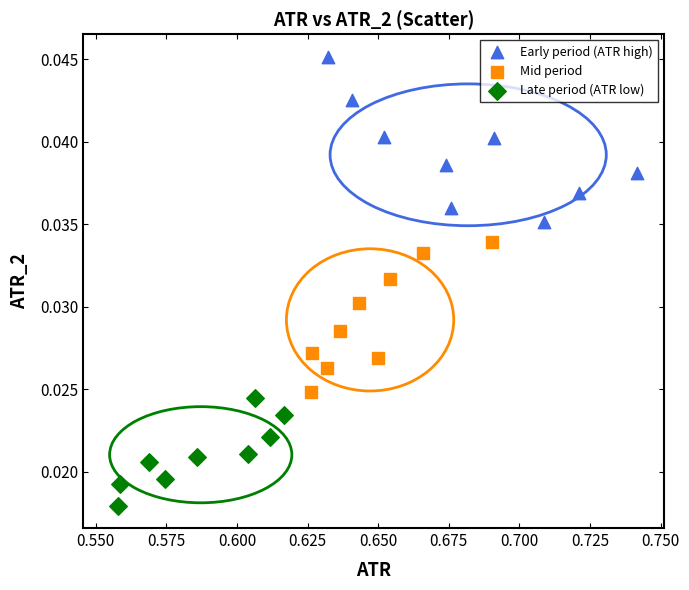

Which series contains the highest Y value?

Early period (ATR high)